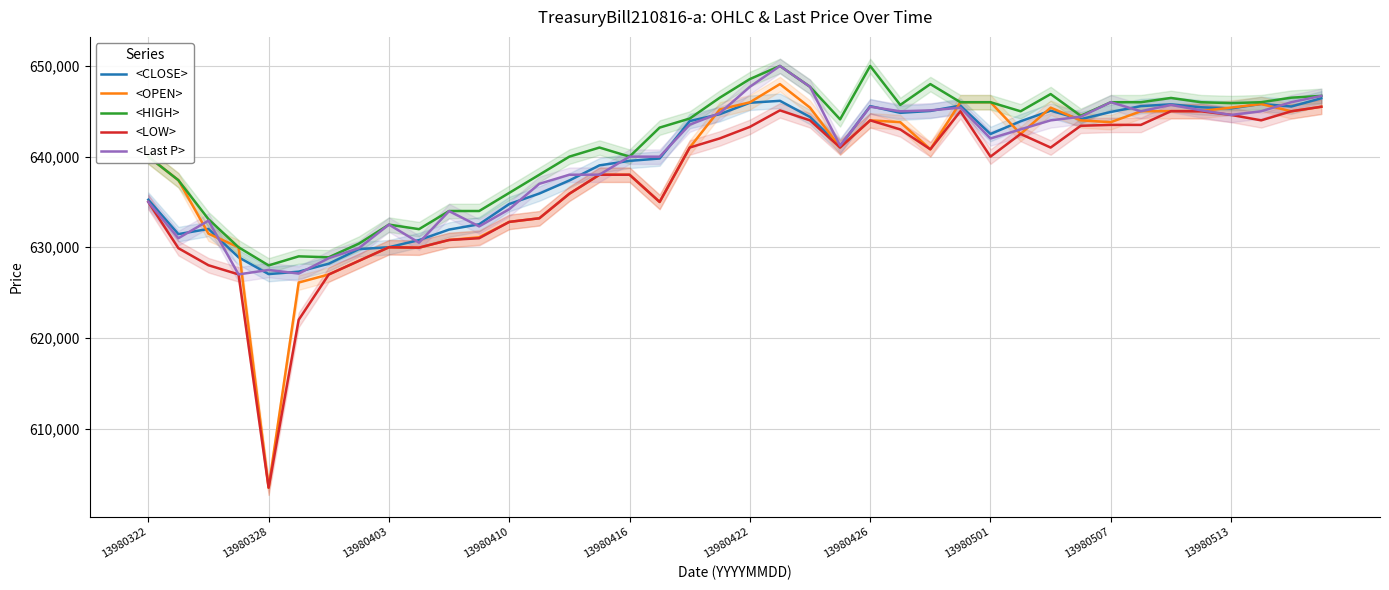

What is the minimum value shown in the chart?

603484